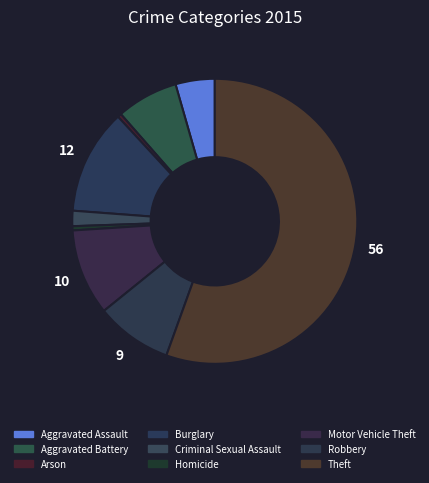

What is the majority slice?

Theft